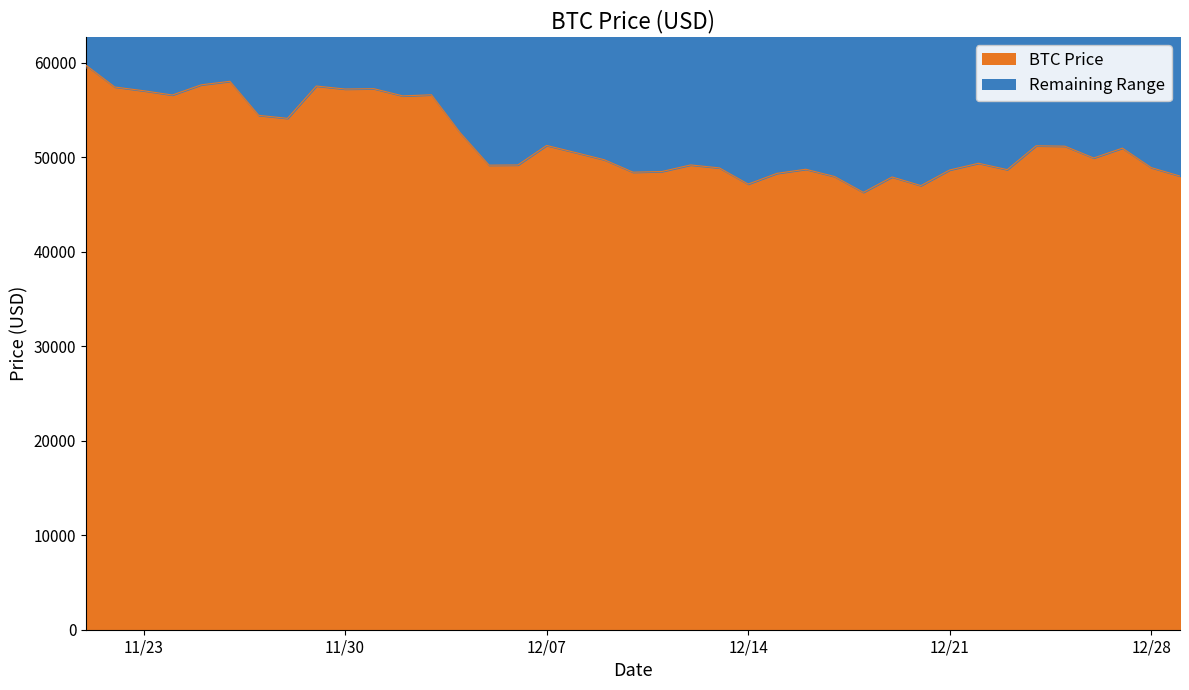

Which category has the highest value across all series?

11/21/2021